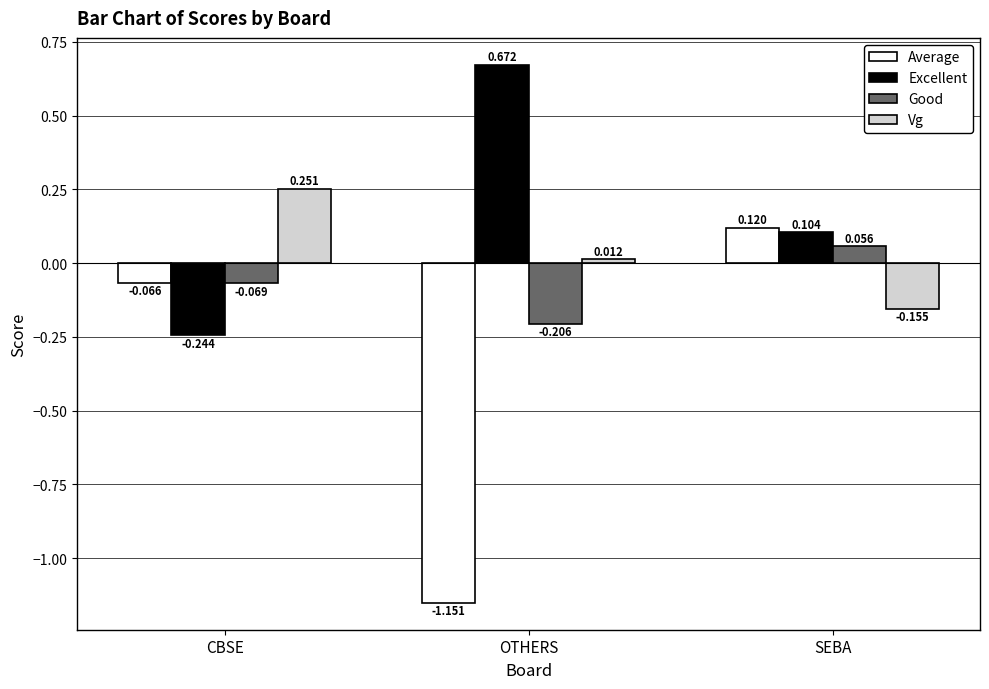

What is the difference between the highest and lowest values at CBSE?

0.5